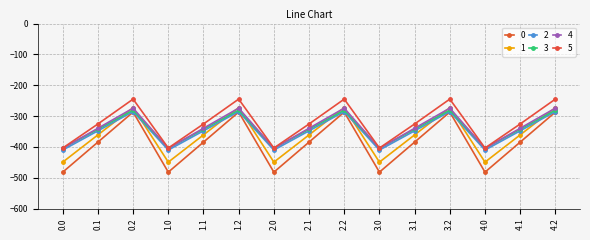

At which category is the sum across all series the highest?

0.2